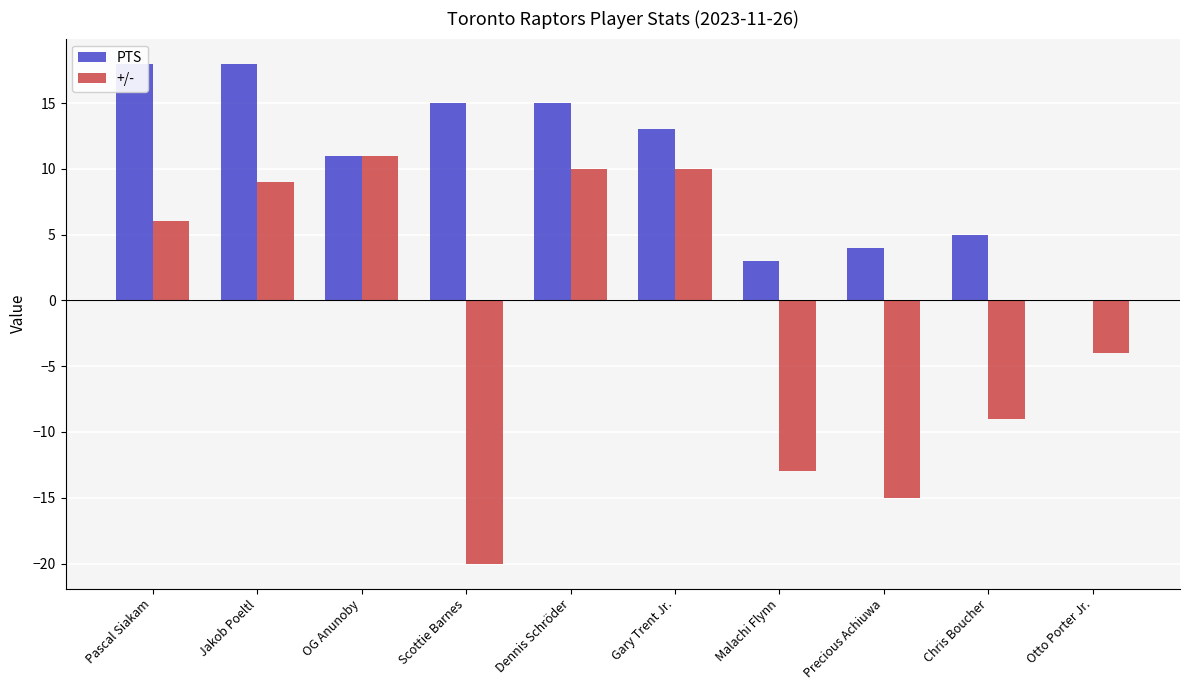

Which series changed the most between OG Anunoby and Otto Porter Jr.?

+/-